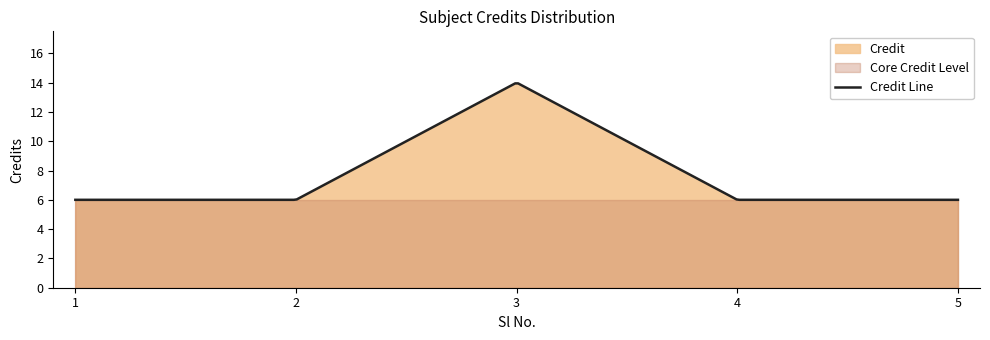

List the labels in order of value, largest first.

3, 1, 2, 4, 5